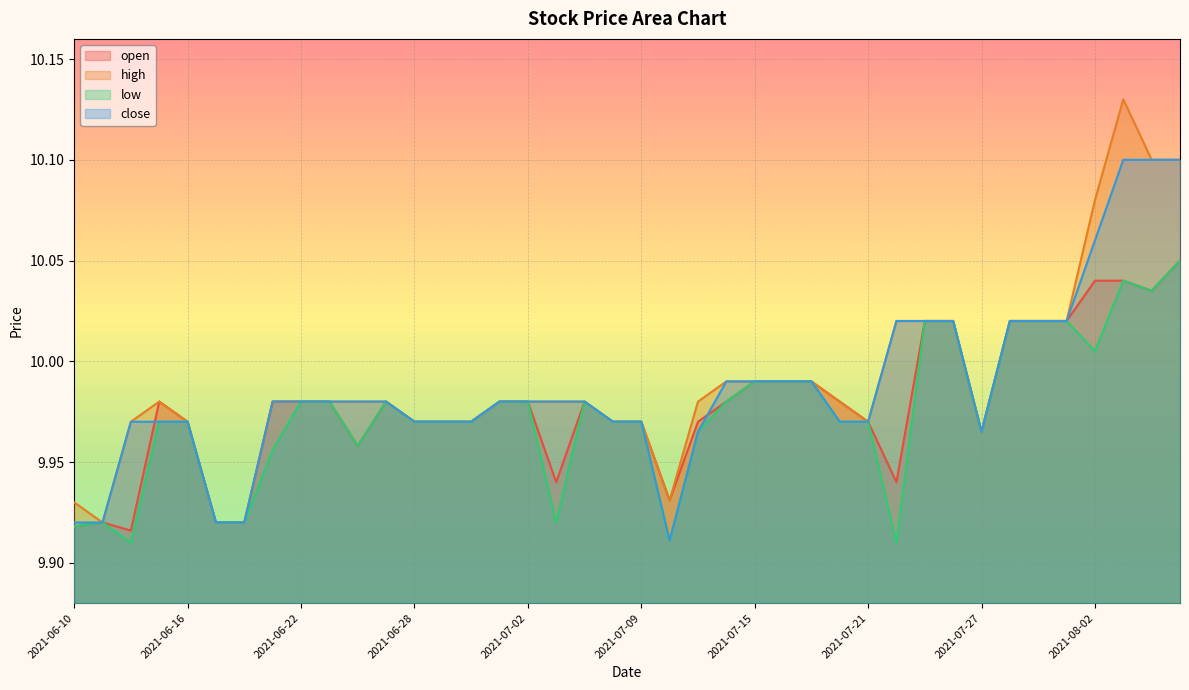

Is the value of high at 2021-06-25 greater than the value of low at 2021-07-29?

No